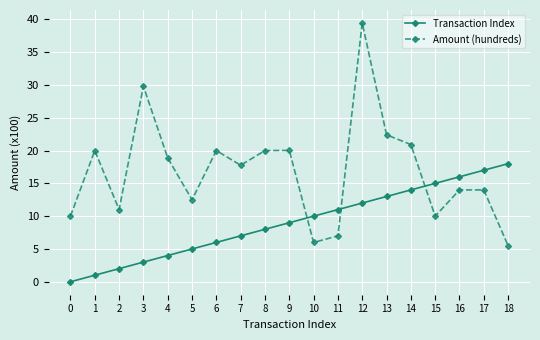

Rank the series by their average value, from lowest to highest.

Transaction Index, Amount (hundreds)